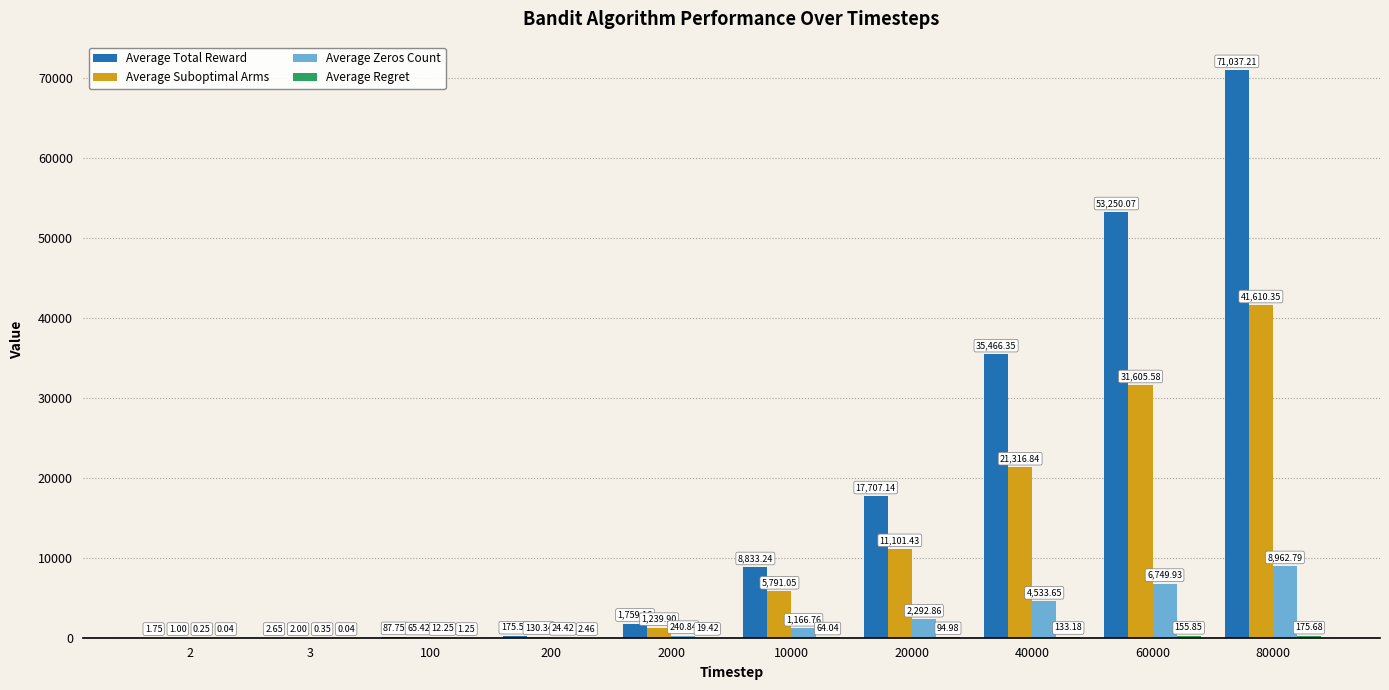

Between 3 and 100, which series saw the biggest shift?

Average Total Reward